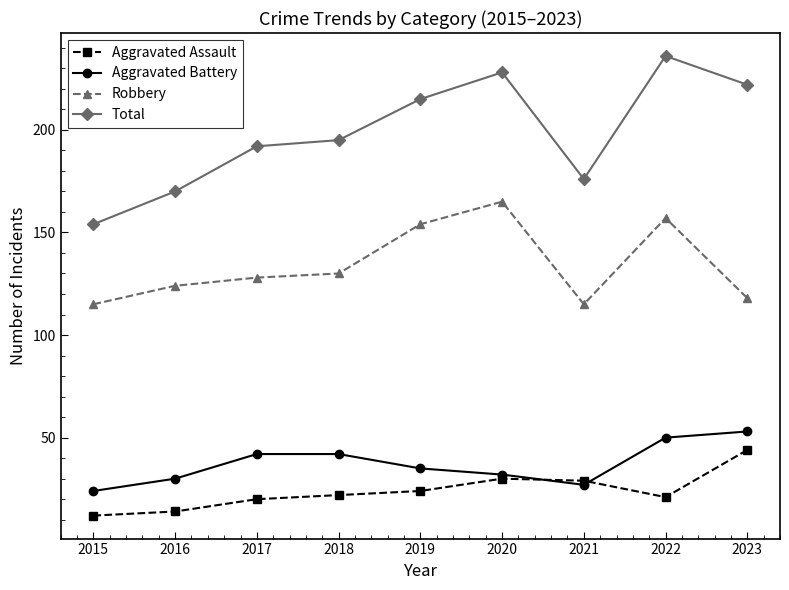

What is the value of the Total point at the 9th from the left?

222